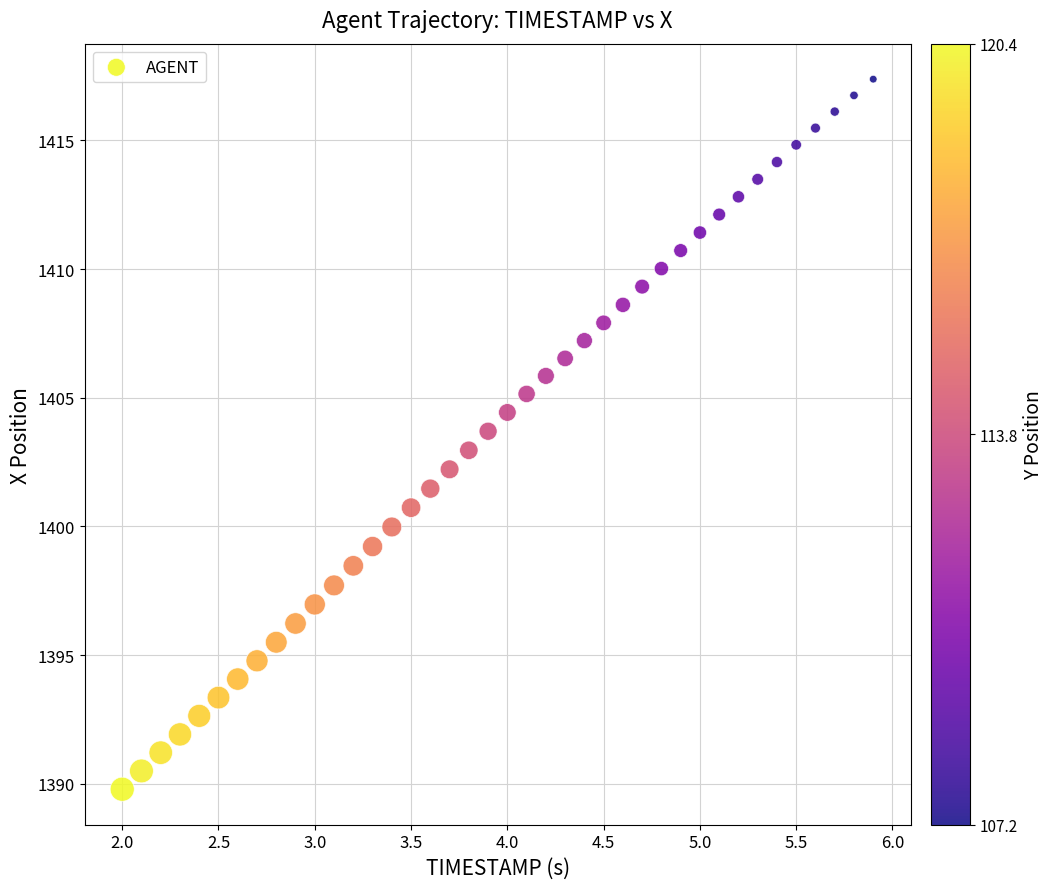

What is the range of Y values (max minus min)?

27.6